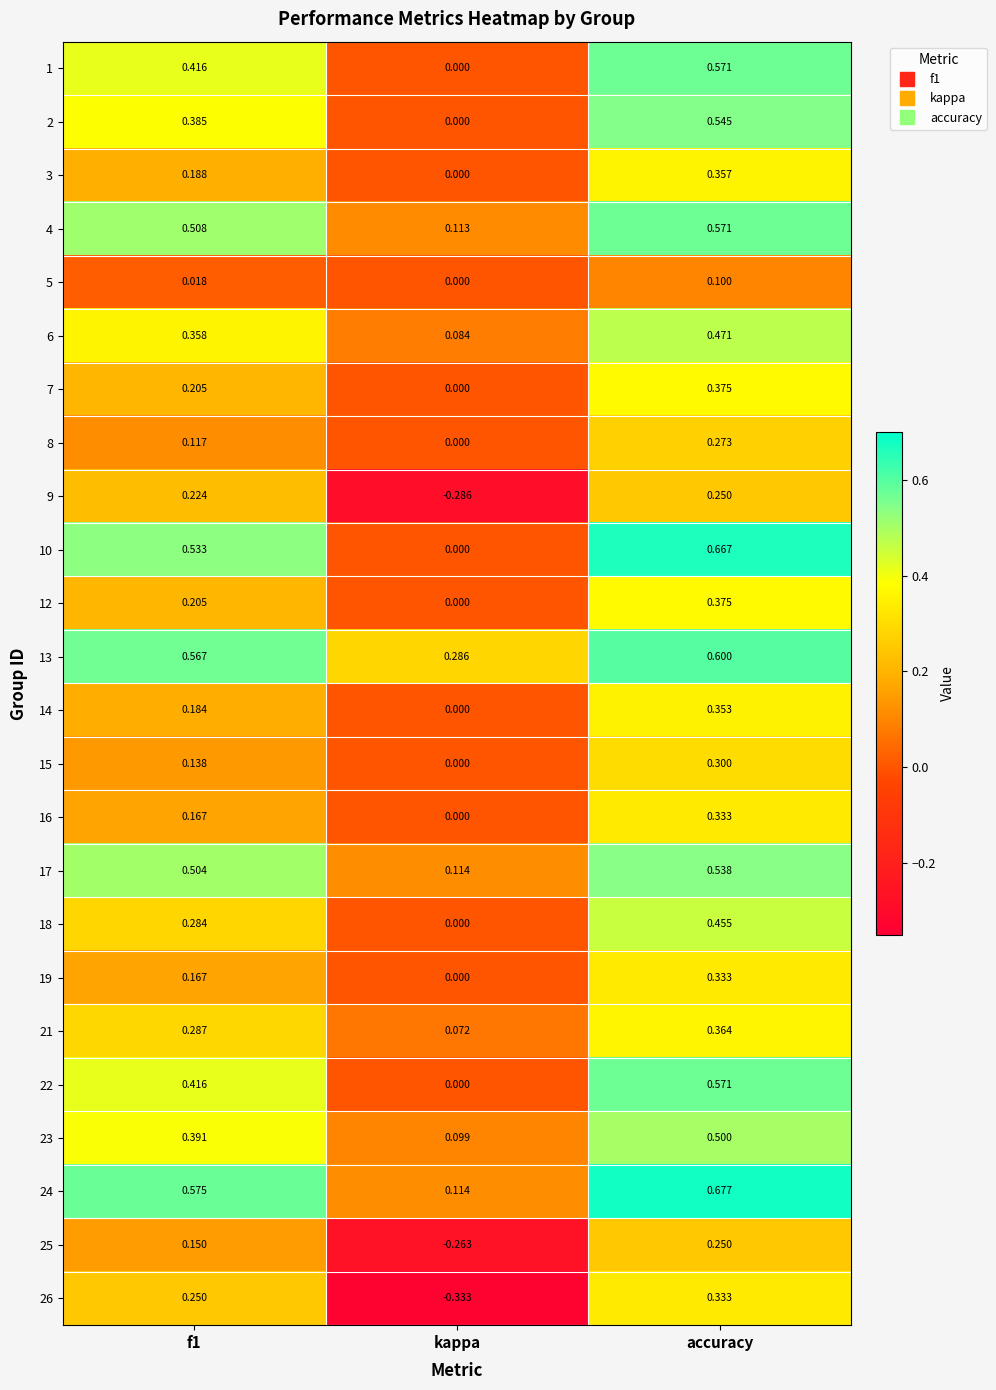

Which label corresponds to the largest value in the chart?

accuracy